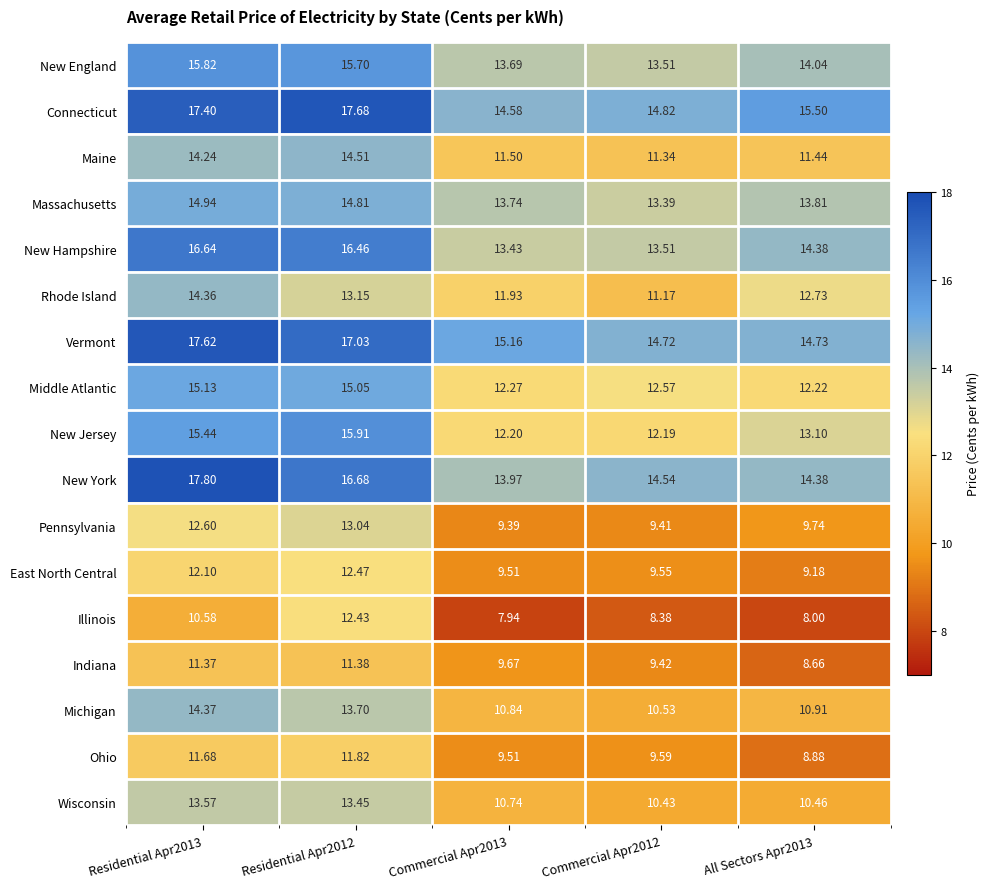

At Residential Apr2012, list the series in order from smallest to largest.

Indiana, Ohio, Illinois, East North Central, Pennsylvania, Rhode Island, Wisconsin, Michigan, Maine, Massachusetts, Middle Atlantic, New England, New Jersey, New Hampshire, New York, Vermont, Connecticut